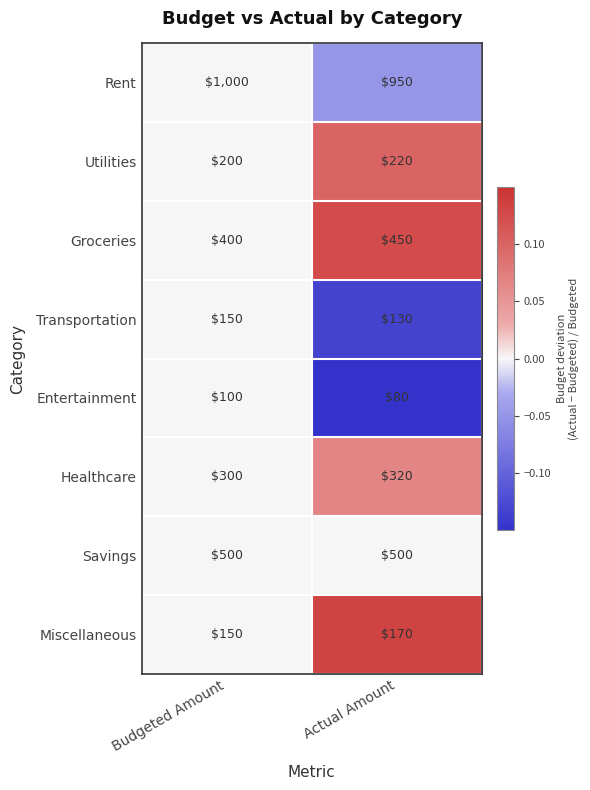

The Miscellaneous series shows 150 at Budgeted Amount. True or false?

True